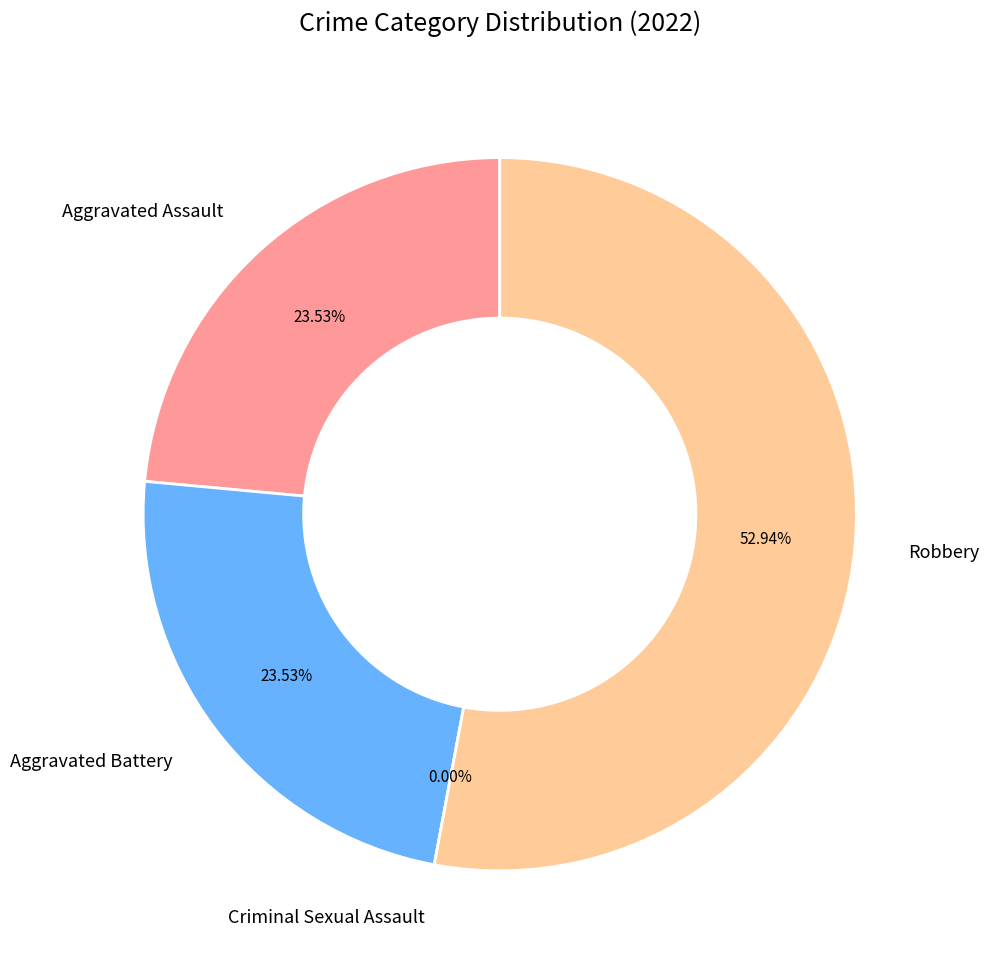

What percentage is NOT represented by Criminal Sexual Assault?

100.0%